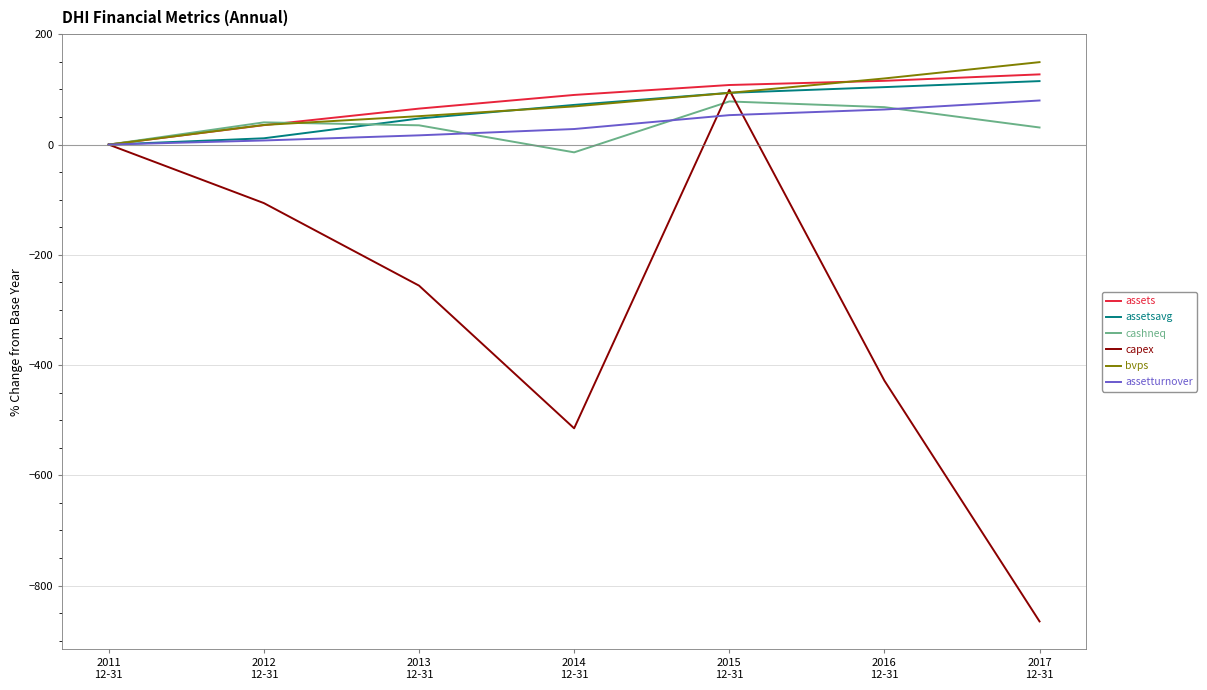

What is the difference between the highest and lowest values at 2016
12-31?

548.2